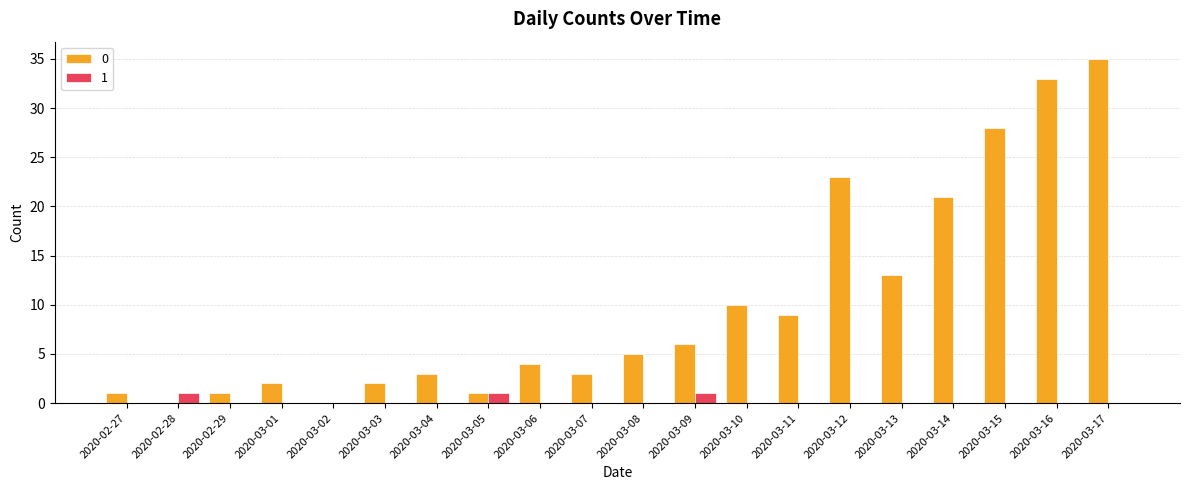

What is the total value across all series at 2020-03-12?

23